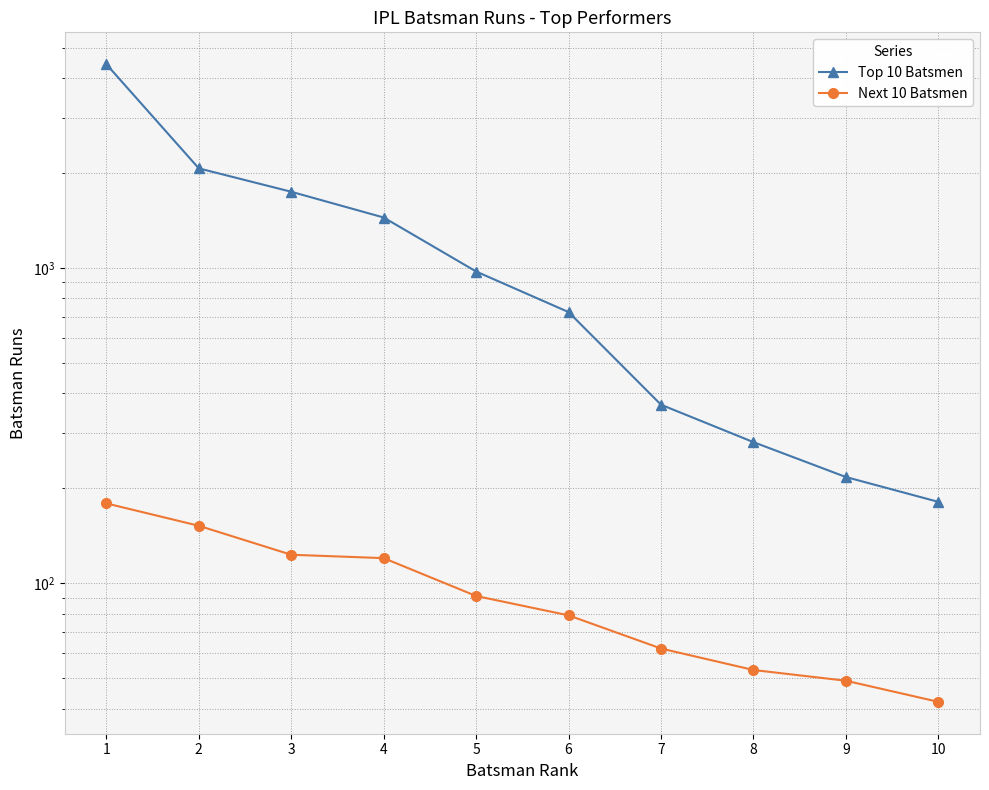

What is the sum of all Top 10 Batsmen values?

12430